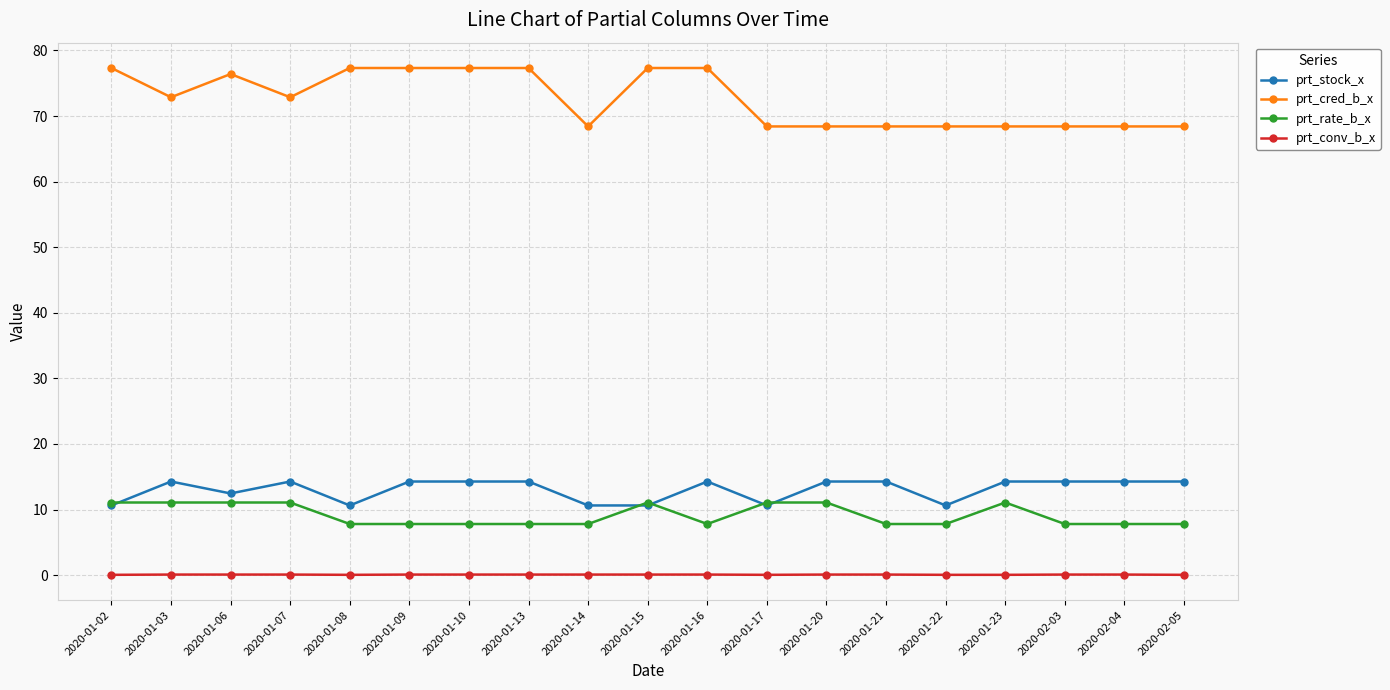

True or false: prt_stock_x has more than 0 interior local peaks.

True